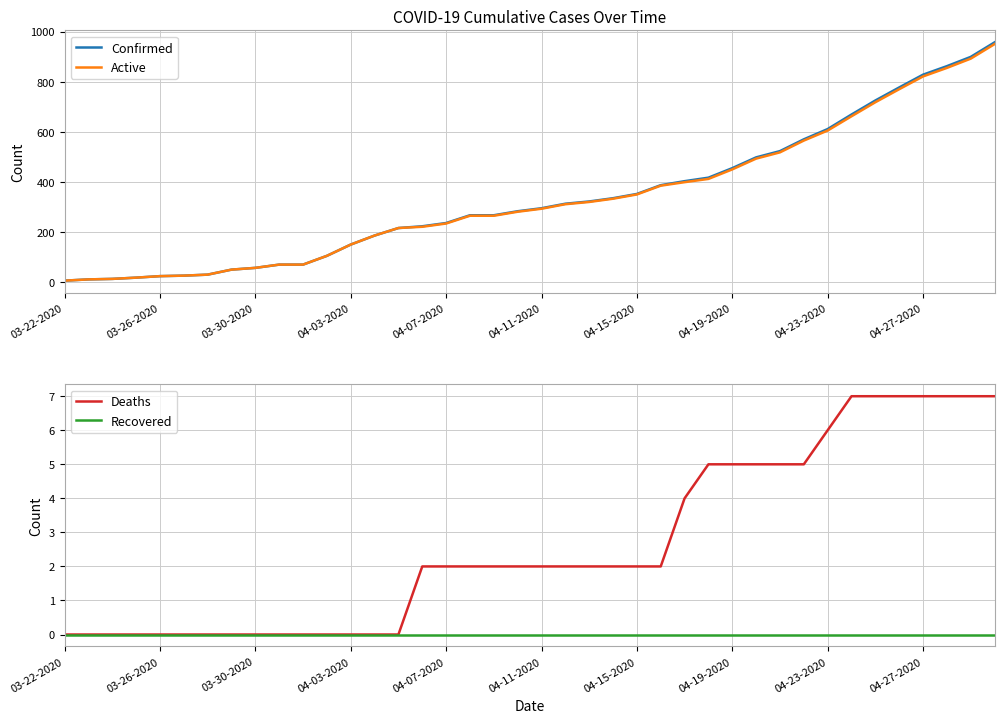

What is the maximum value for Active?

950